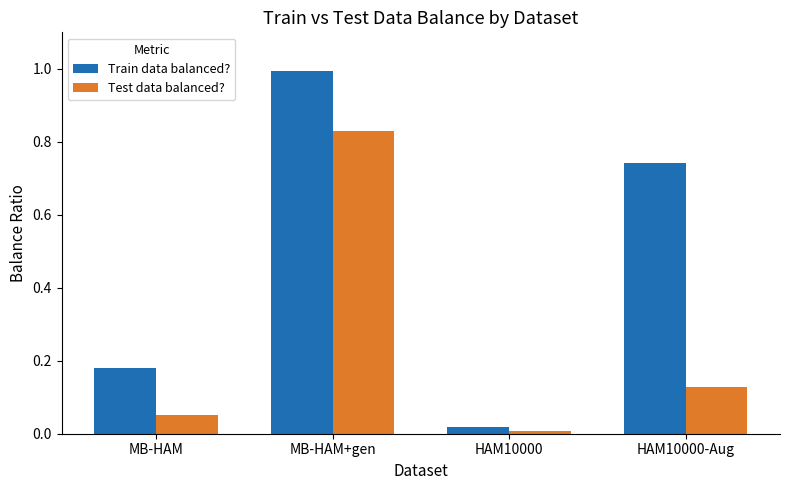

Which series has the largest total across all categories?

Train data balanced?